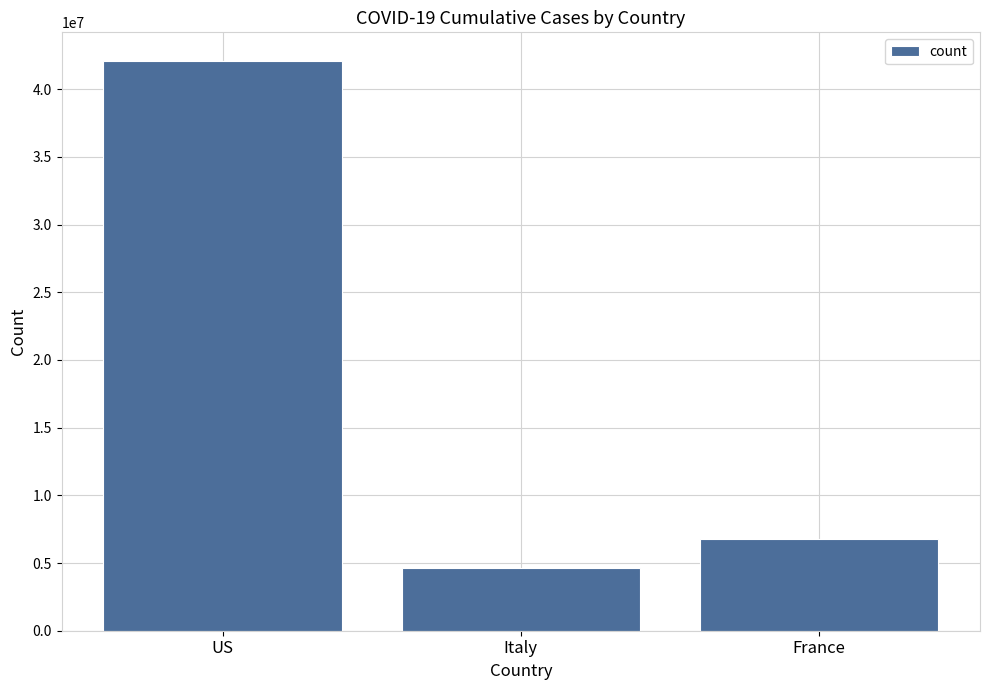

Count the number of data series in this chart.

1